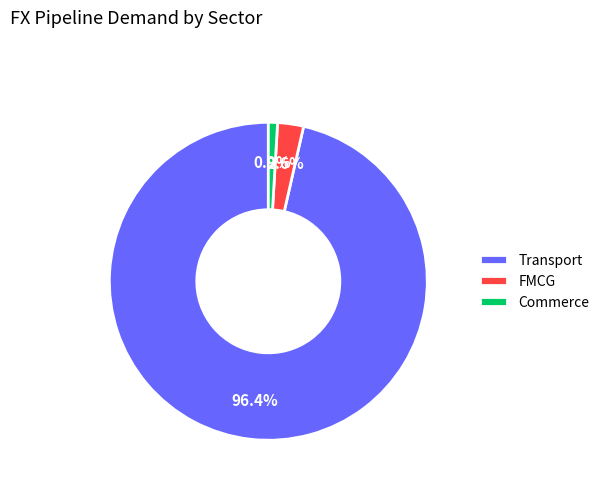

To the nearest percent, what is the difference between the Transport and FMCG slice percentages?

94%